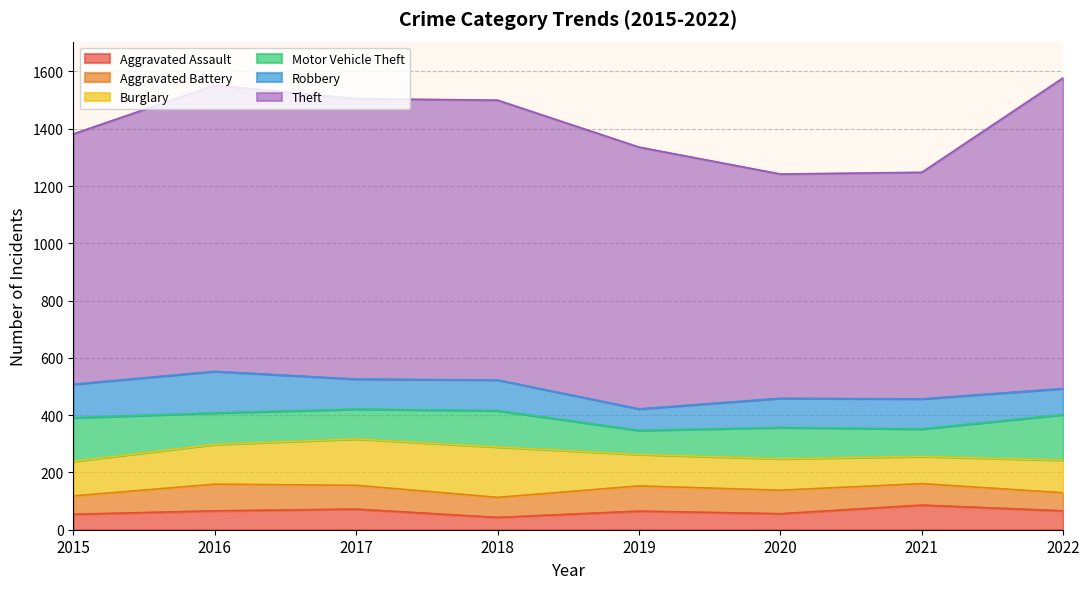

Where is the first local minimum for Burglary?

2021